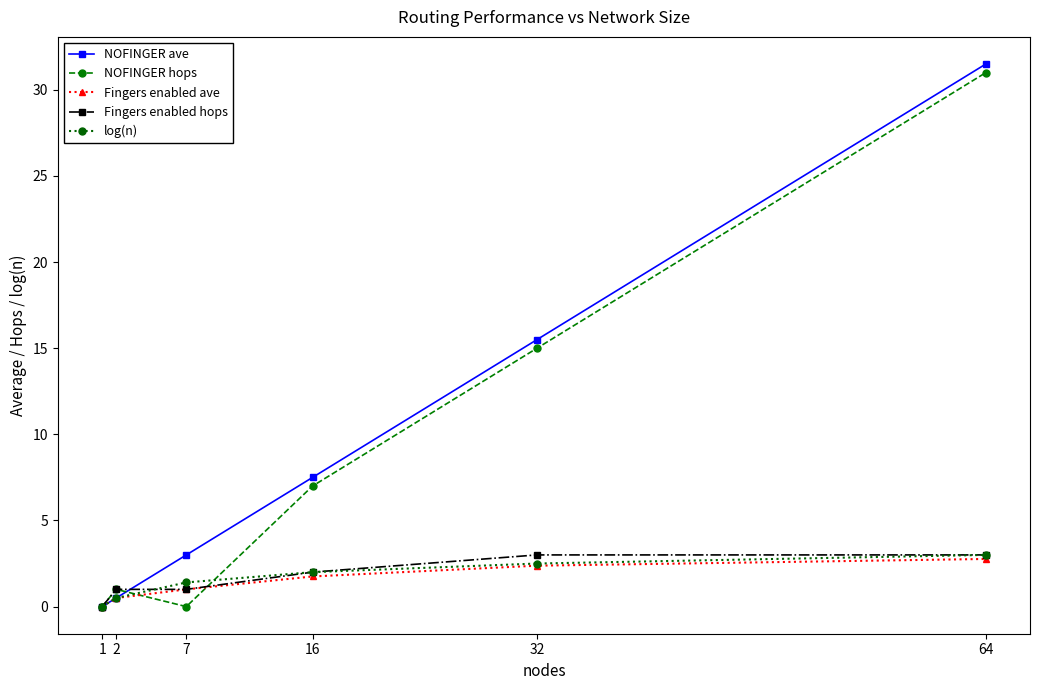

True or false: NOFINGER hops has more than 2 interior local peaks.

False